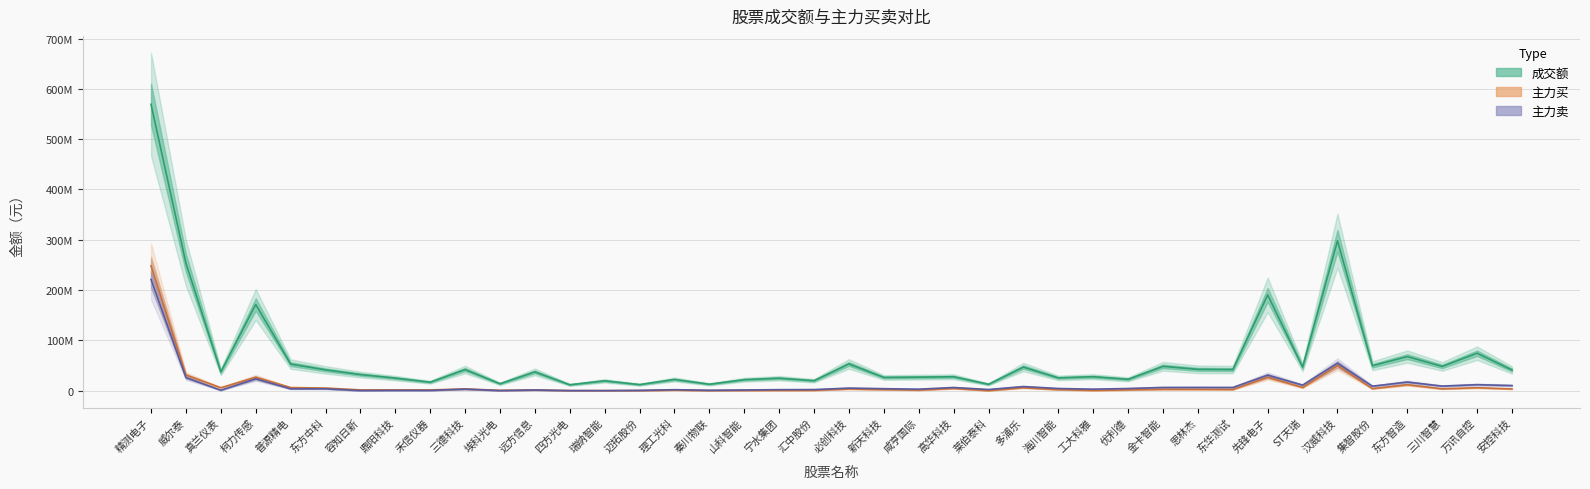

Reading left to right, what are all the values shown in this chart?

成交额: 569422199	253655658	37215518	171283577	52778388	41258645	31952291	24884395	16742333	41901581	13627174	37243310	11611540	19454425	11949052	22176677	12691669	21733199	24698832	19705783	53053798	26196919	26781444	27589835	12584336	46800878	25350358	27637258	22491914	48244885	42285685	41874782	190347854	46821764	298066482	49474465	67645126	48103065	74382862	41032791
主力买: 248343590	31135838	5707106	26628781	6060996	5104286	1440346	1470261	1392968	3421722	511027	1351503	0	0	0	1154372	0	412680	578772	664624	3309700	2032272	1038085	4379522	0	5790431	1919346	446195	1449315	2680913	2601463	2175507	26603734	6218492	49710909	3930615	11733229	3570893	5741593	3333266
主力卖: 221142343	25903475	721885	23386469	3517583	3511018	0	373036	343900	2860295	0	1206686	0	0	497620	1839747	701553	1241526	1902918	2053428	5028594	3838613	2854529	6197414	2195036	8054716	4202730	2869772	4188711	6286159	6346511	6231061	30799958	10885797	54504167	8774428	17012128	8983993	11855284	10066094